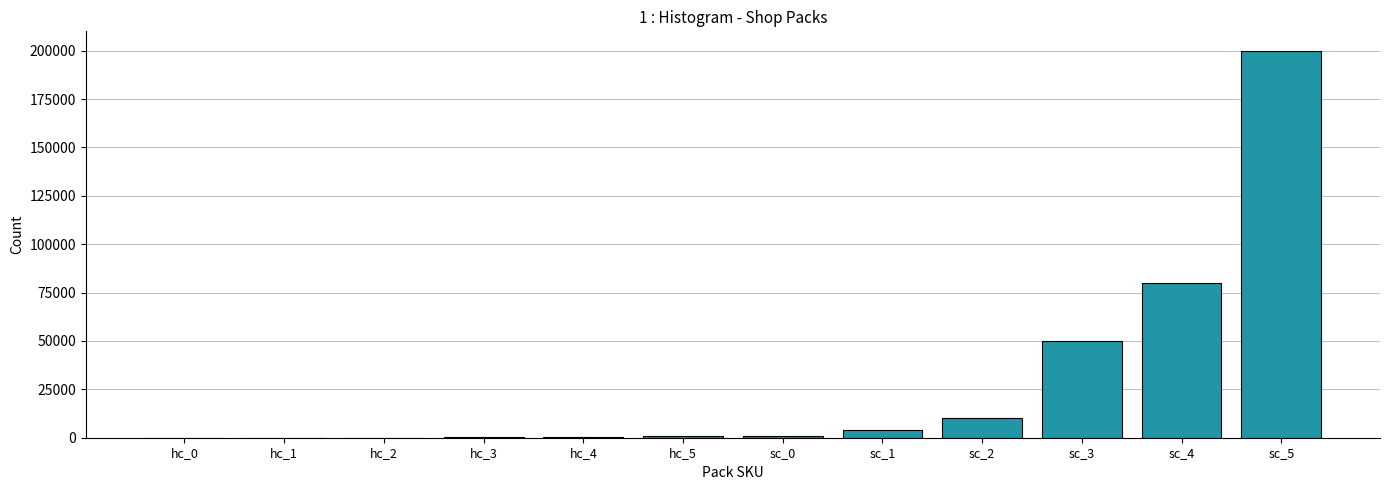

Between sc_3 and sc_2, which is larger?

sc_3